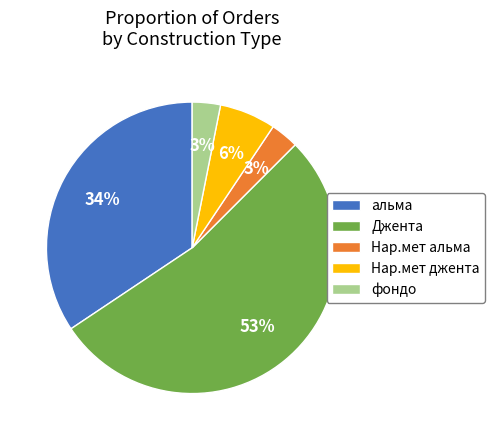

What is the largest slice in the pie chart?

Джента